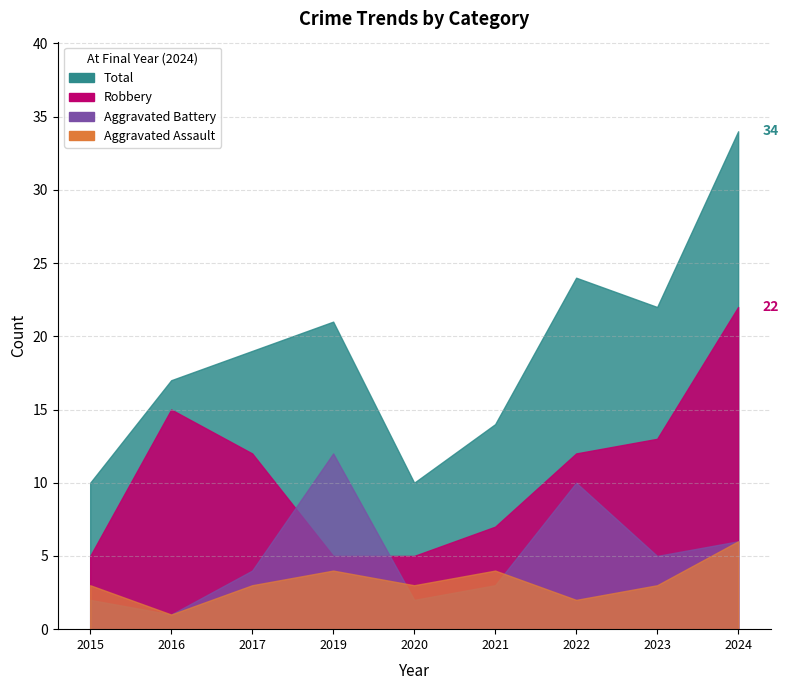

In Robbery, how many points are higher than both neighbors (excluding endpoints)?

1